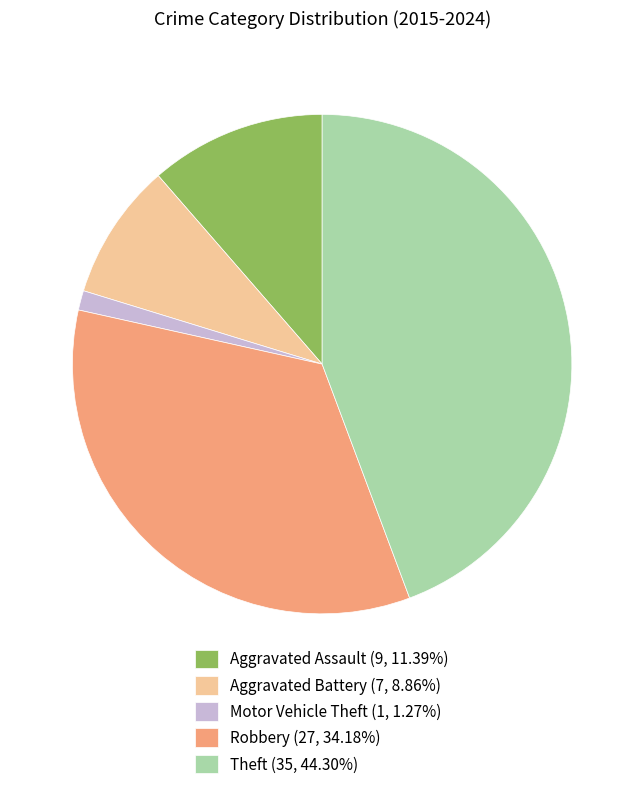

Is there a majority slice in this chart?

No